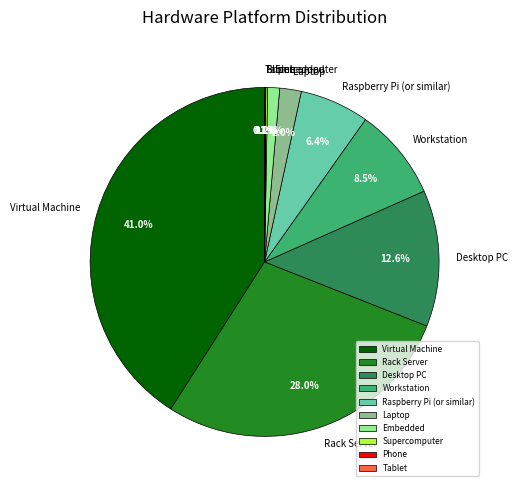

Does any single category account for the majority?

No